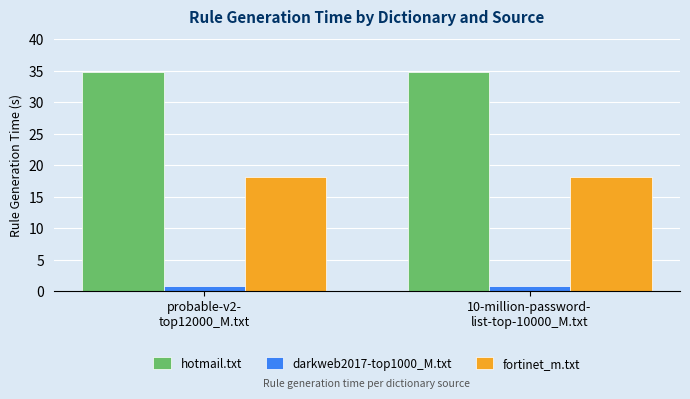

What position from the left is 10-million-password-
list-top-10000_M.txt?

2